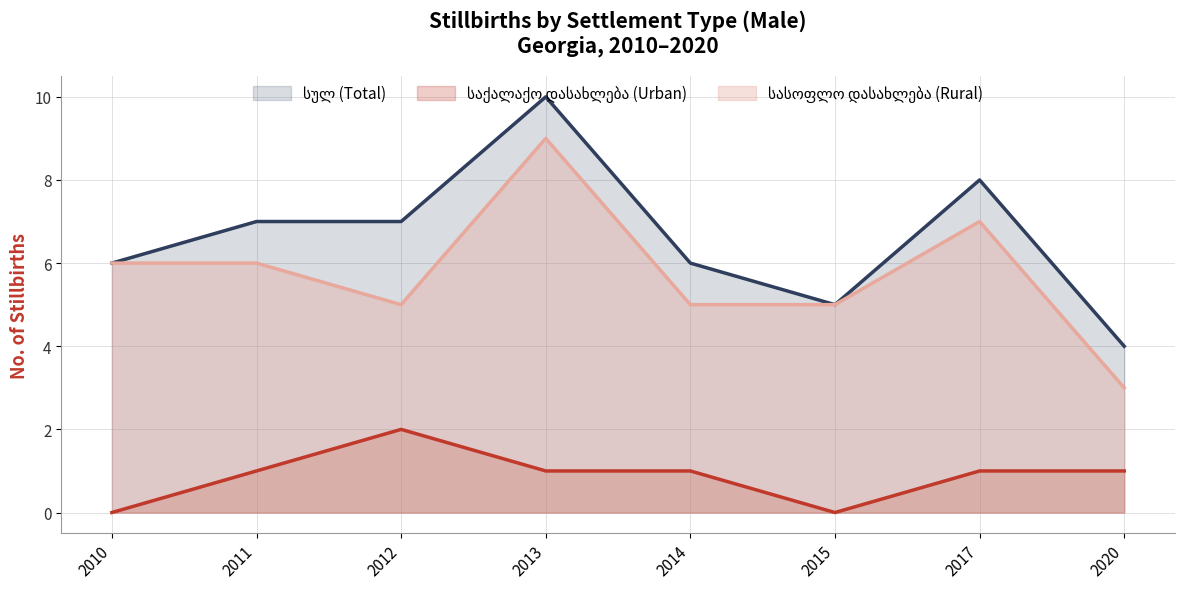

How many data points does each series have?

8